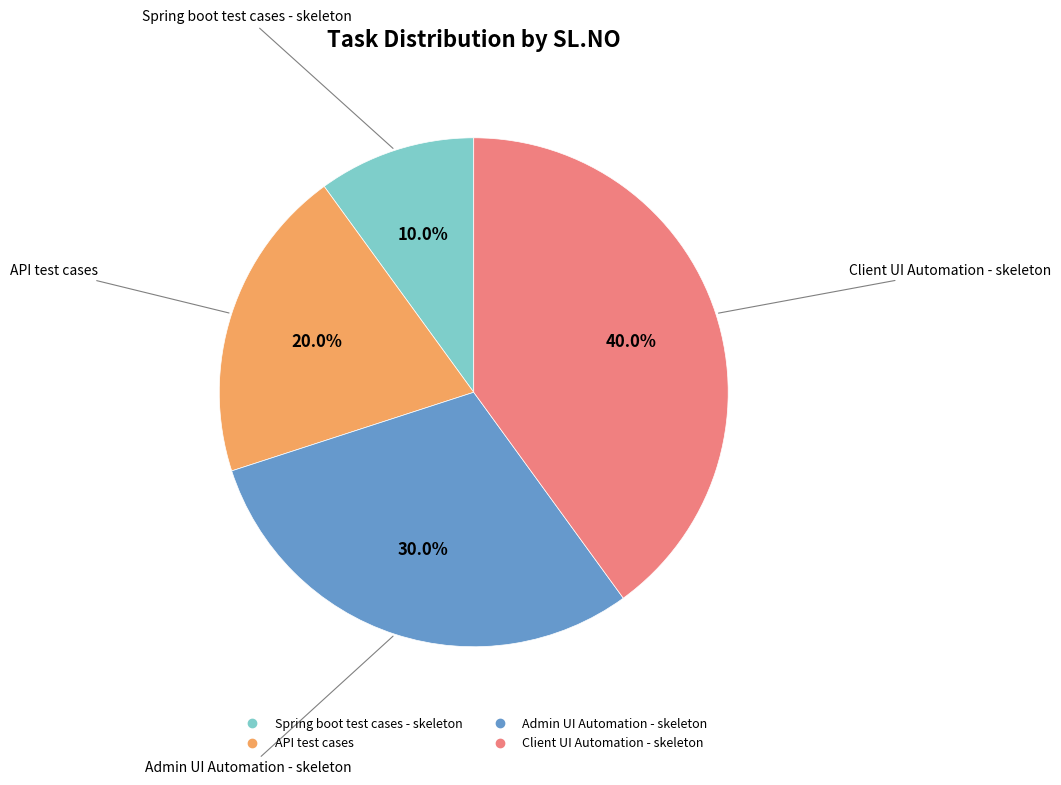

Rank the categories by value from lowest to highest.

Spring boot test cases - skeleton, API test cases, Admin UI Automation - skeleton, Client UI Automation - skeleton